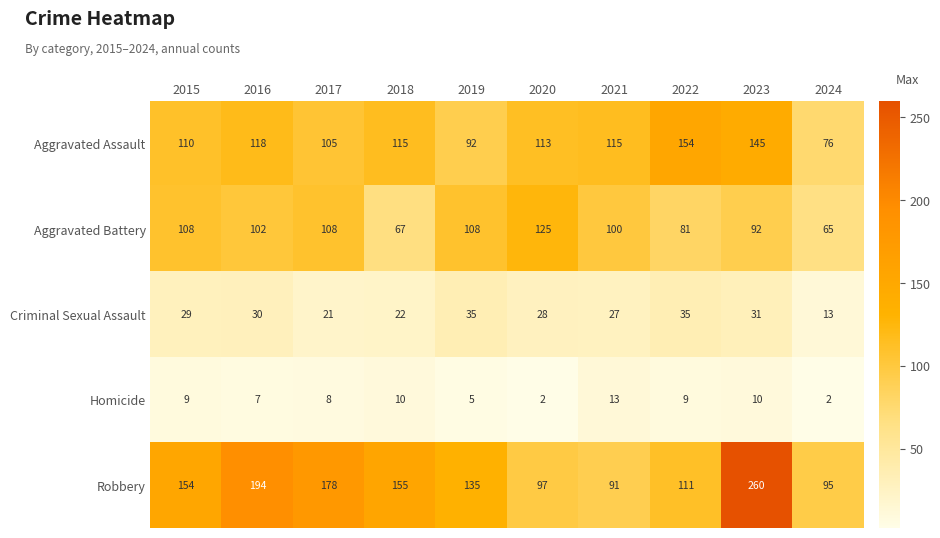

Which label corresponds to the largest value in the chart?

2023